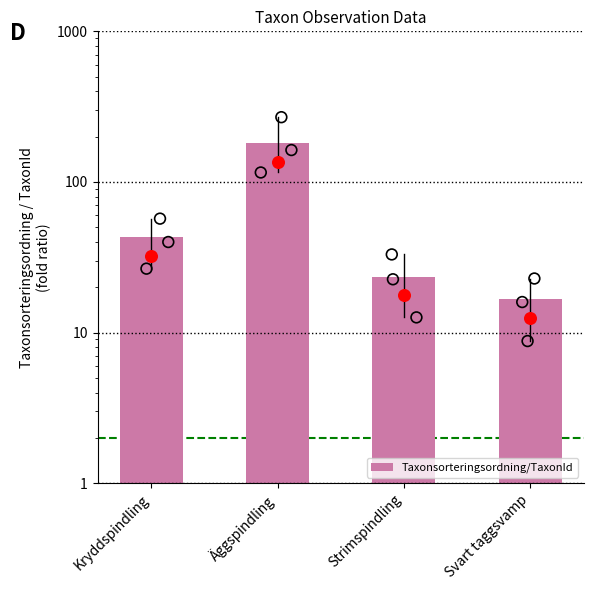

What is the change in value from Strimspindling to Svart taggsvamp?

-6.9